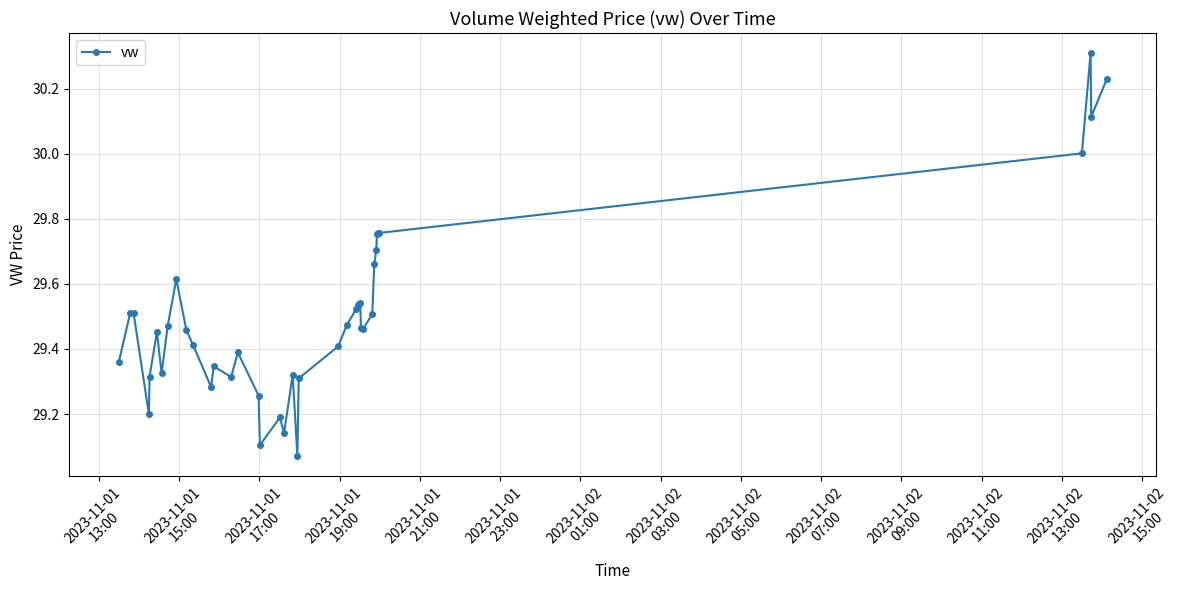

What is the greatest value displayed?

30.3